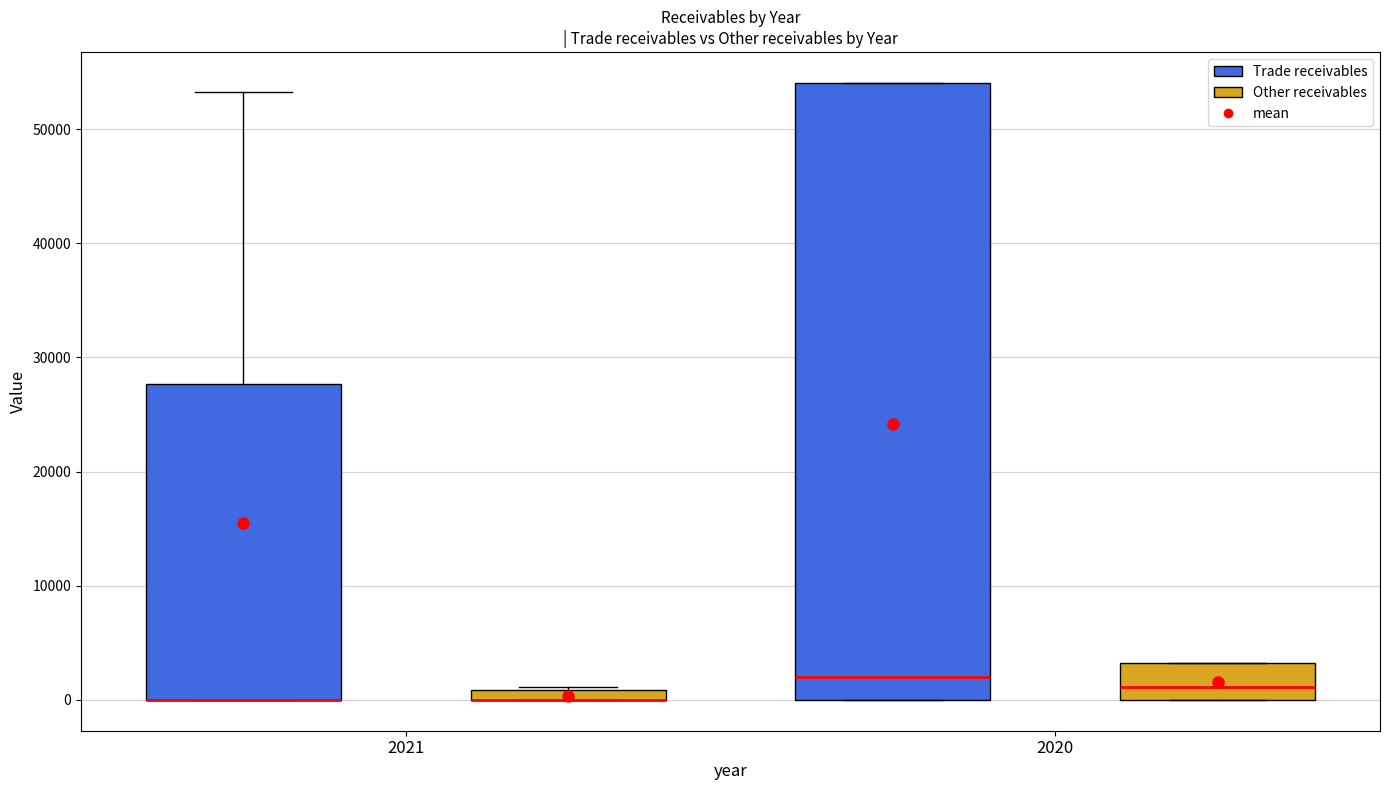

Where does the upper whisker of the box for 2021 (Trade receivables) end on the y-axis? The values are not printed on the chart, so give them approximately, as read against the axis.

53000